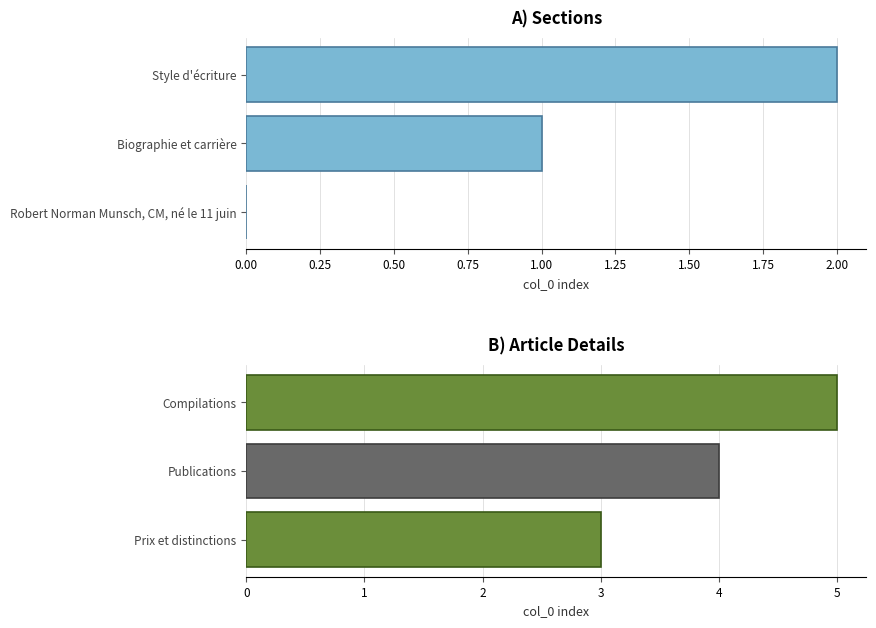

What is the difference between the maximum and minimum values?

2